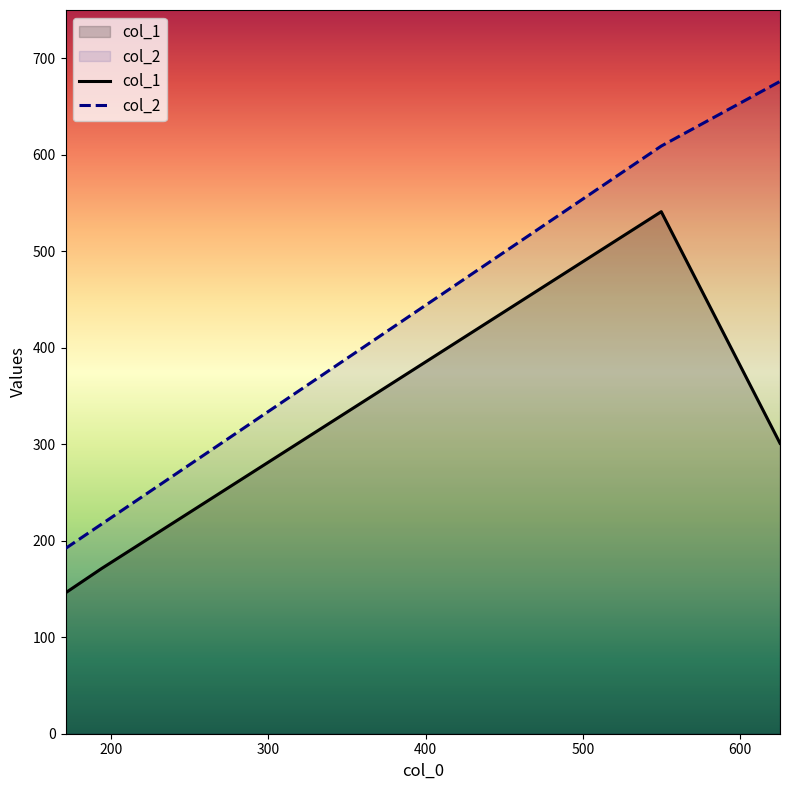

Which series has the largest total across all categories?

col_2